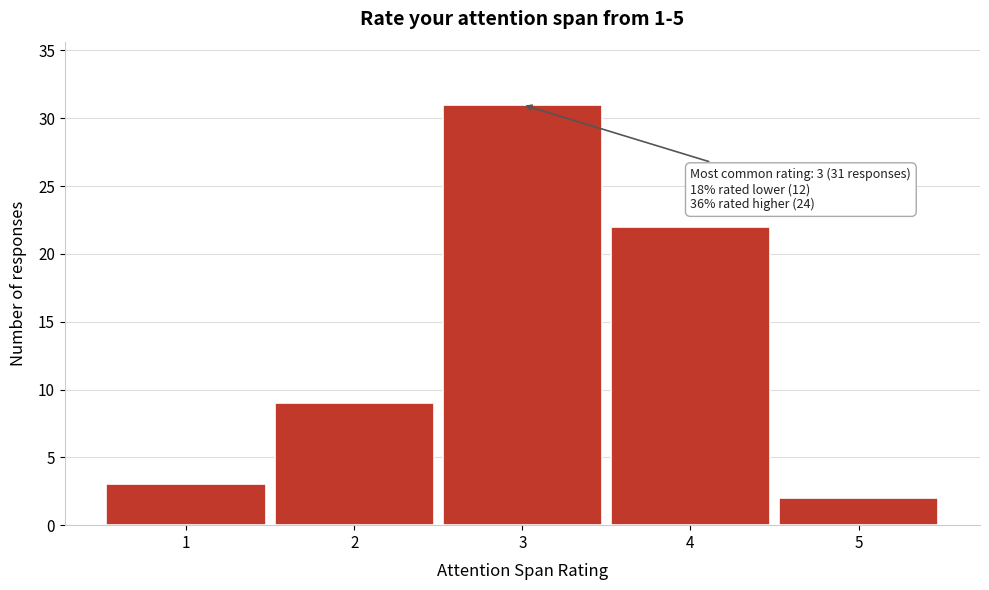

Reading right to left, list all the values displayed in this chart.

2	22	31	9	3